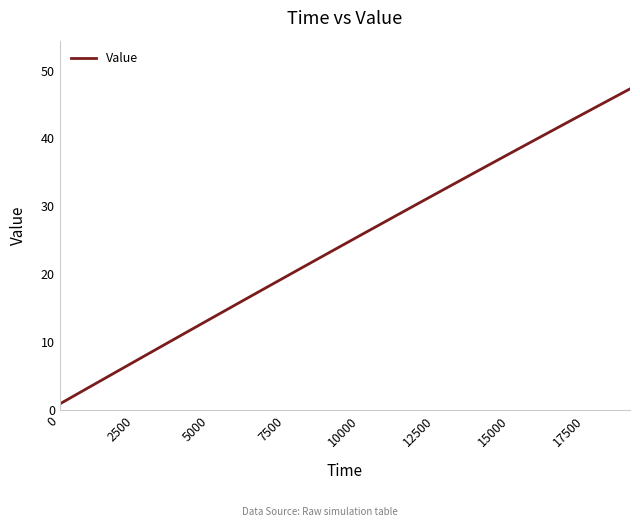

What is the greatest value displayed?

47.3